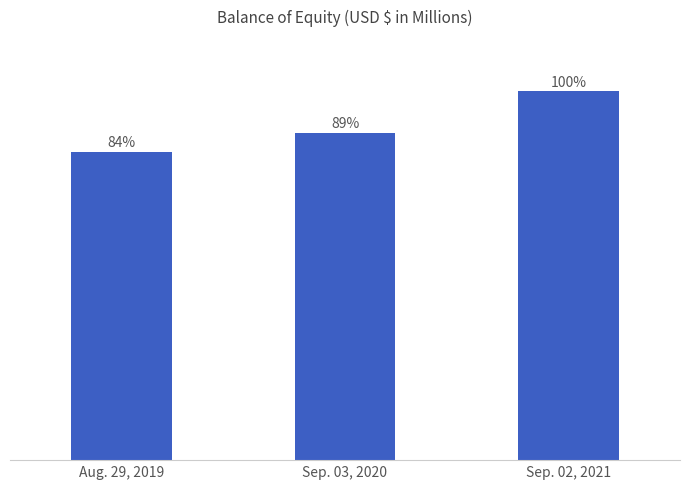

What is the label of the 2nd bar from the right?

Sep. 03, 2020